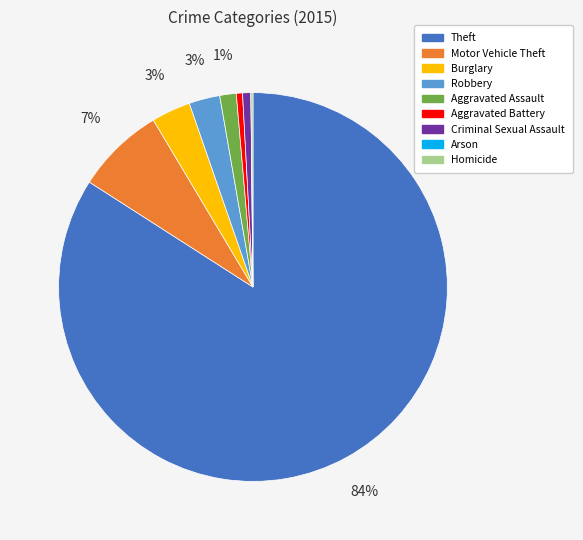

Between Theft and Aggravated Assault, which is larger?

Theft